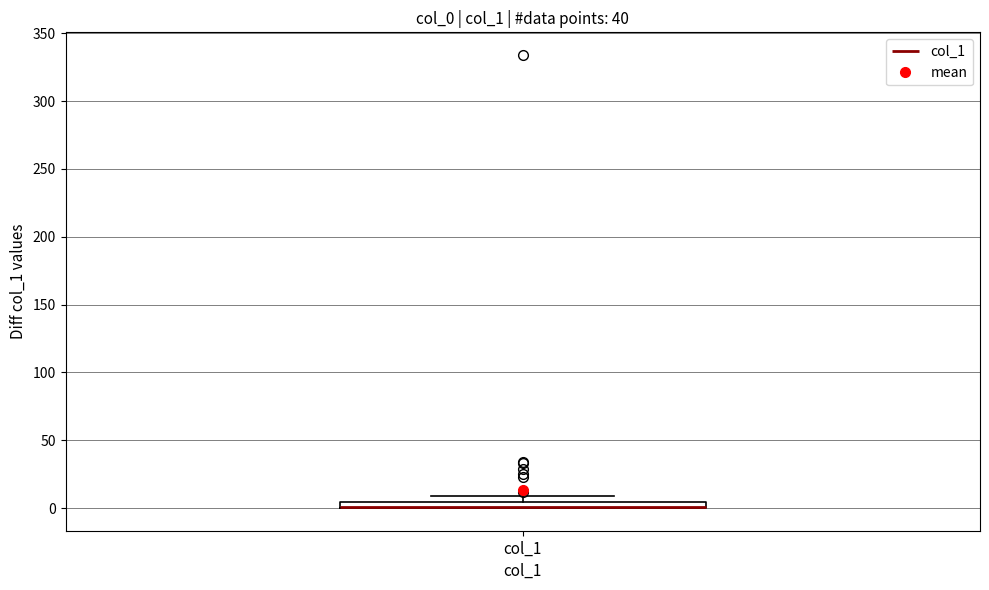

Where is the upper edge of the box for col_1 on the y-axis? The values are not printed on the chart, so give them approximately, as read against the axis.

5